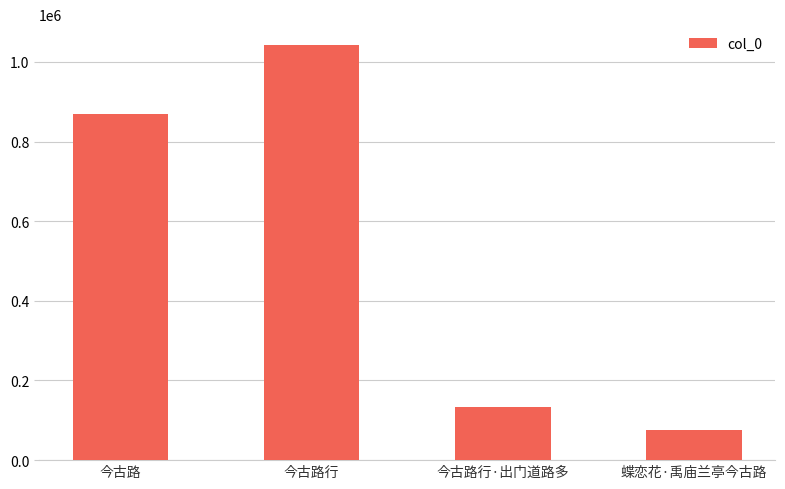

Are the bars grouped side by side (vs. stacked)?

No